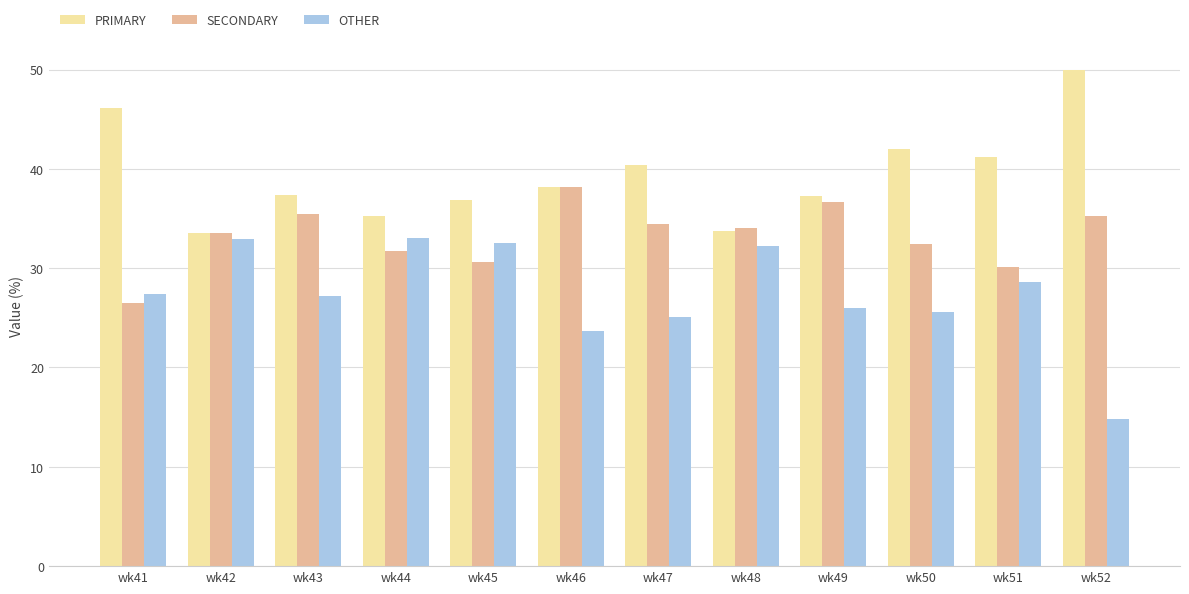

At which label does PRIMARY first exceed 38?

wk41